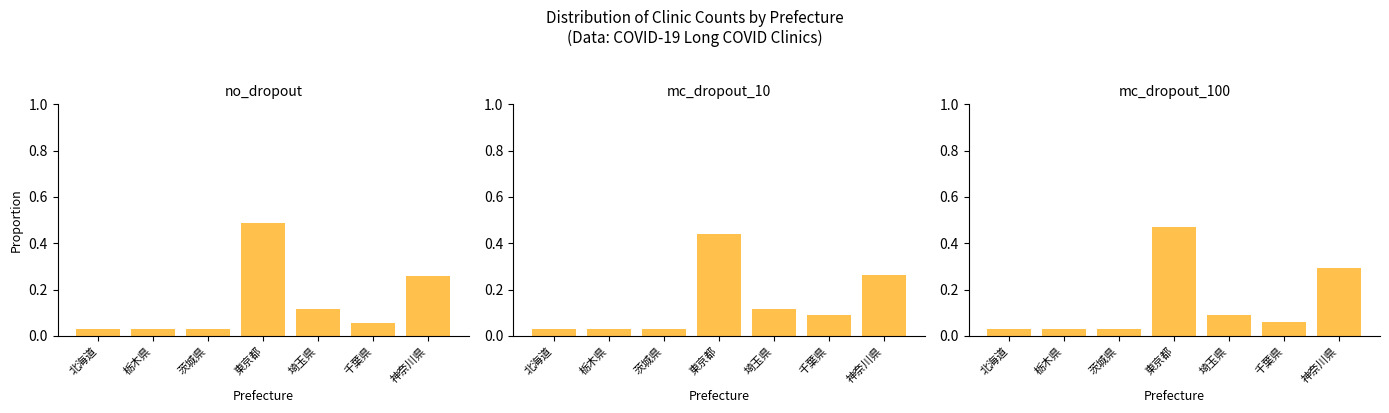

Which label corresponds to the largest value in the chart?

東京都